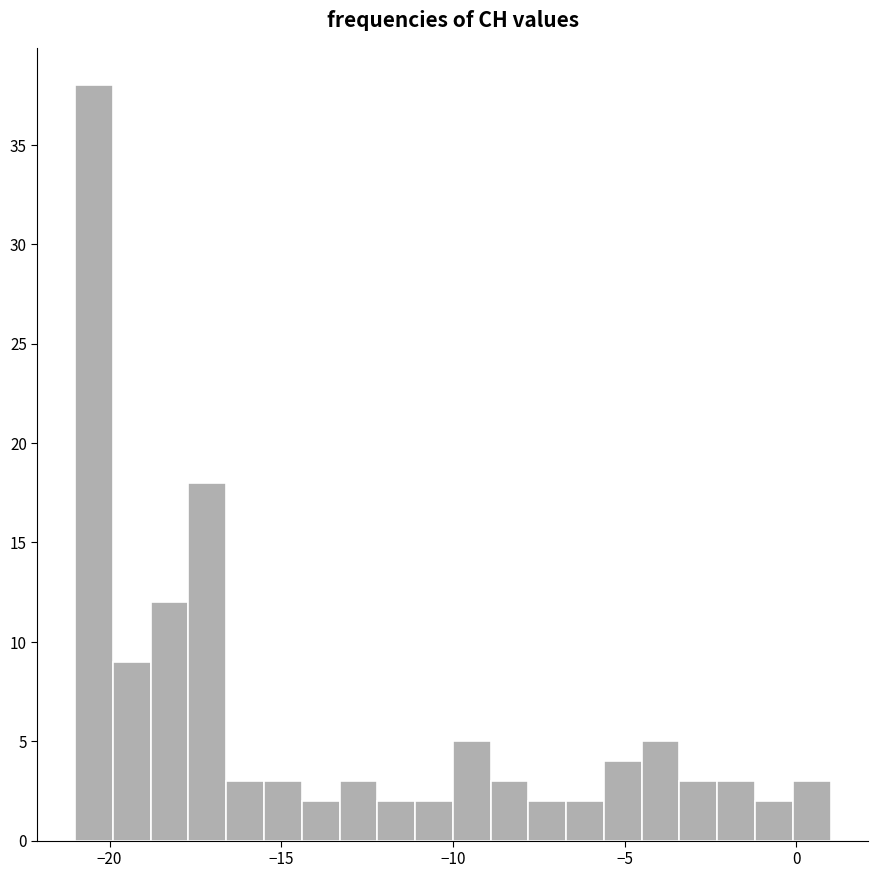

Around what value on the x-axis is the tallest bar? Give the approximate position of its centre, as read against the axis.

-20.5